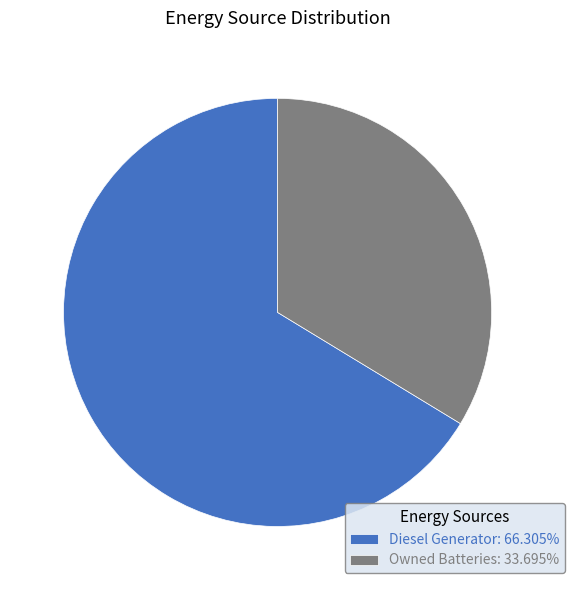

Approximately how many times larger is the value at Diesel Generator: 66.305% compared to Owned Batteries: 33.695%?

2.0